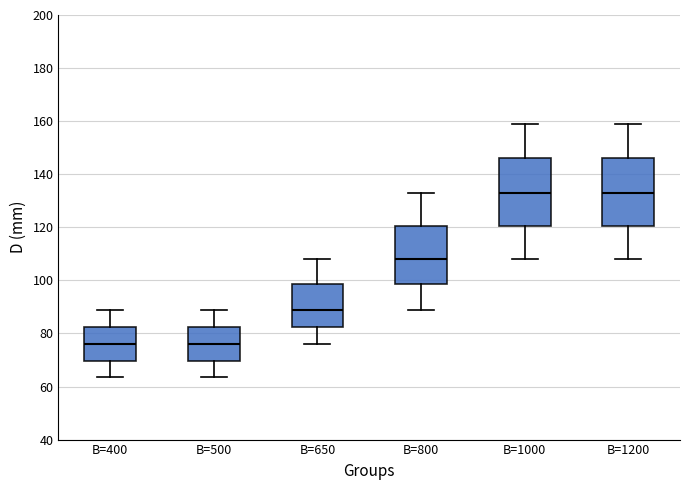

Reading left to right, transcribe this box plot: for each box, give where its median line is, the range the box spans, and where its two whiskers end, as read against the y-axis. The values are not printed on the chart, so give them approximately, as read against the axis.

B=400: median 76, box 70 to 82, whiskers 64 to 90
B=500: median 76, box 70 to 82, whiskers 64 to 90
B=650: median 90, box 82 to 98, whiskers 76 to 108
B=800: median 108, box 98 to 120, whiskers 90 to 134
B=1000: median 134, box 120 to 146, whiskers 108 to 160
B=1200: median 134, box 120 to 146, whiskers 108 to 160